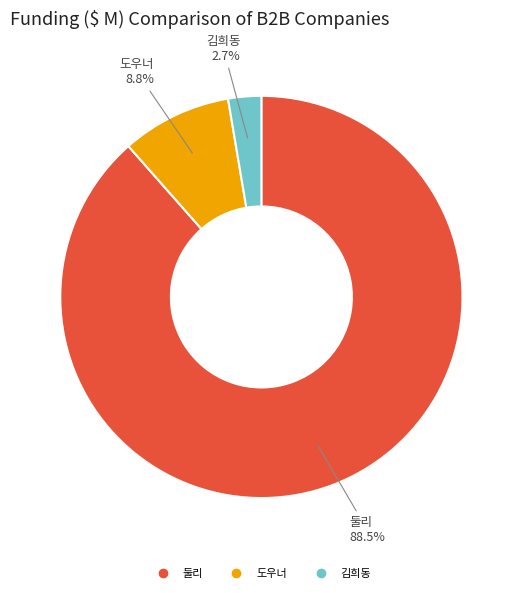

Rank the categories by value from lowest to highest.

김희동, 도우너, 둘리